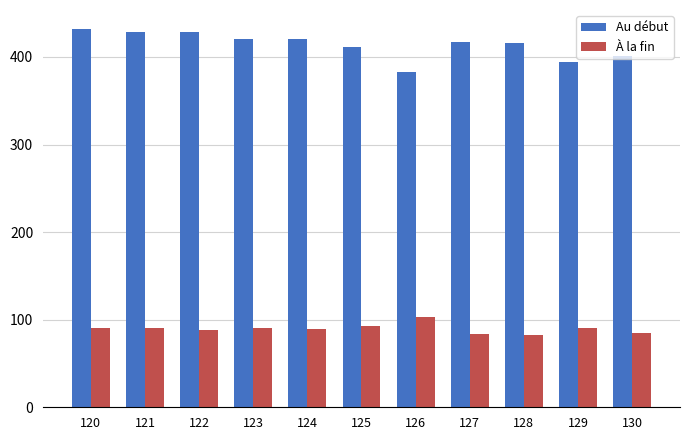

At how many categories does at least one series exceed 389?

10